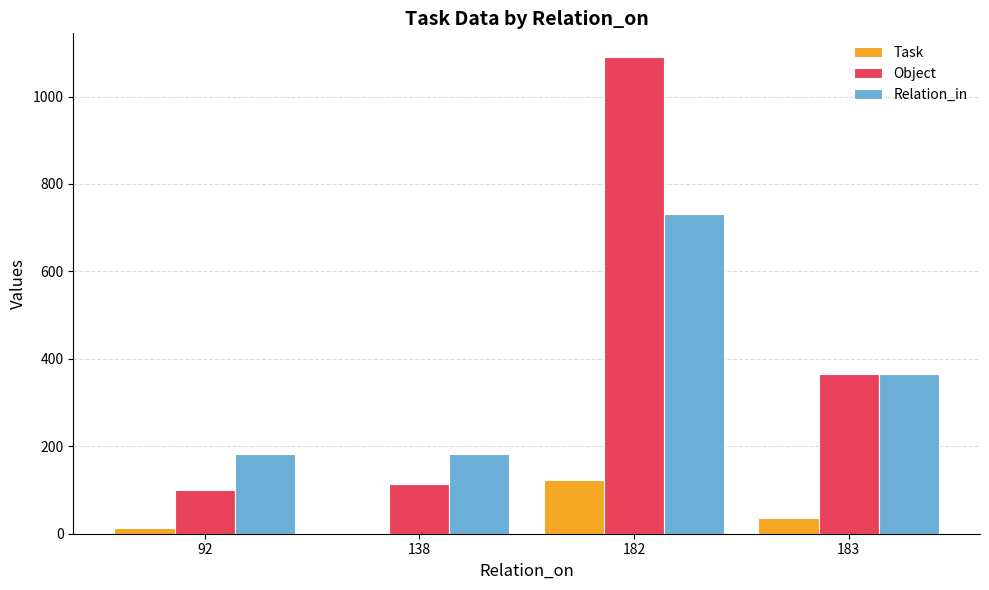

What is the sum of the Object values at 138 and 183?

479